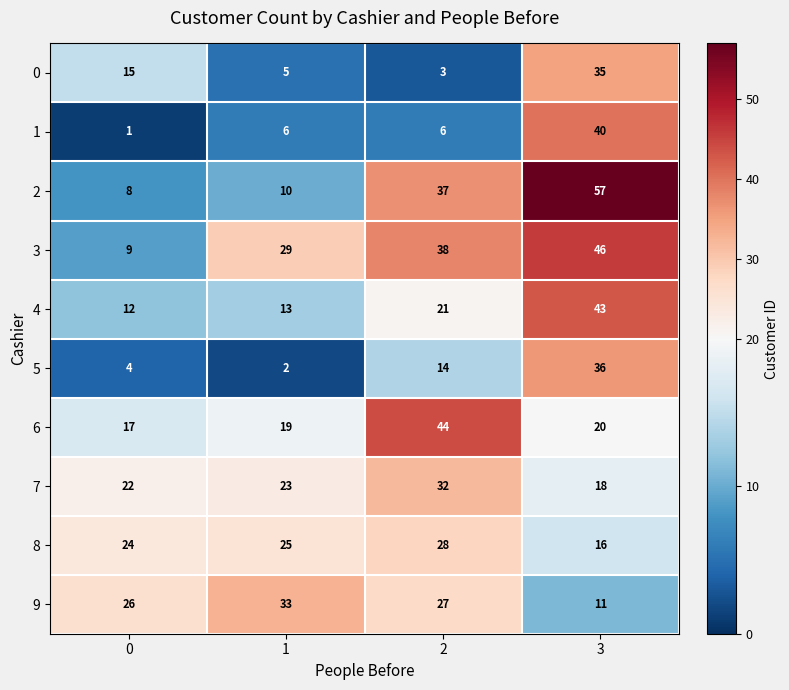

How many categories are shown in the chart?

4